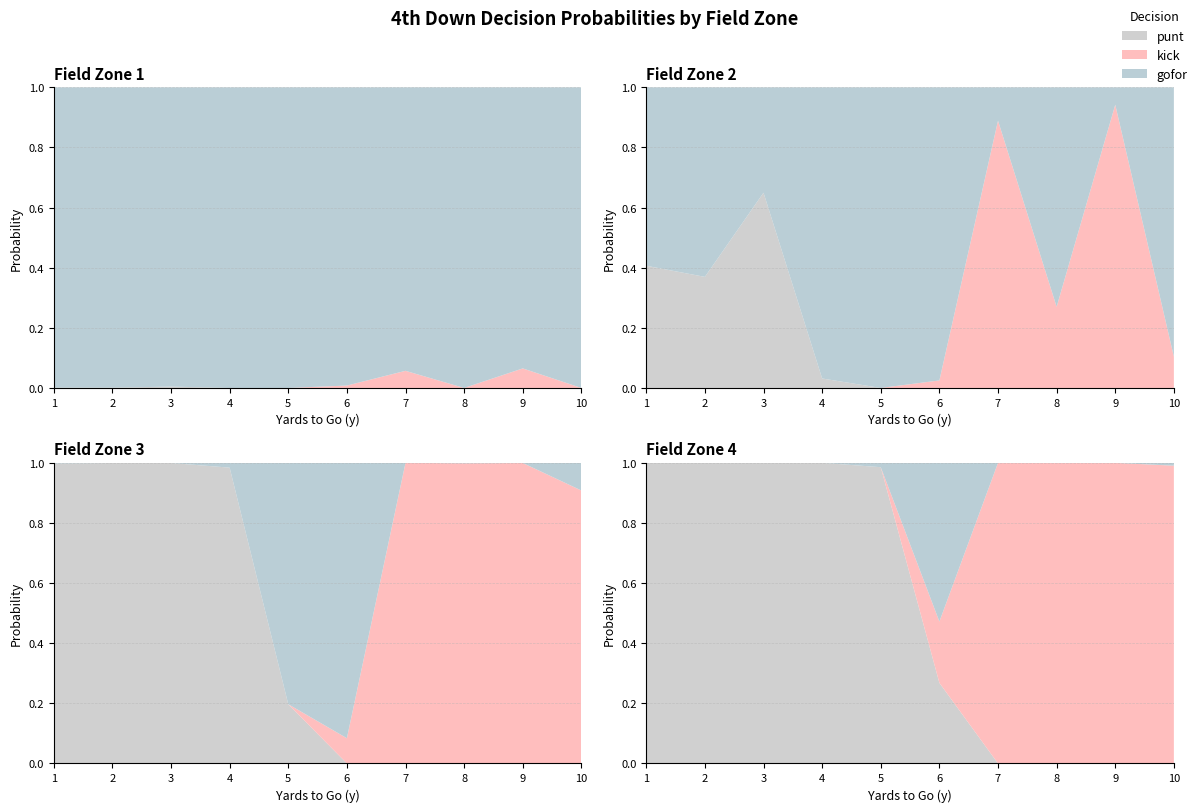

Reading left to right, transcribe all the data shown in this chart.

gofor: 1.0	0.6	0.0	0.0	1.0	0.6	0.0	0.0	1.0	0.4	0.0	0.0	1.0	1.0	0.0	0.0	1.0	1.0	0.8	0.0	1.0	1.0	0.9	0.5	0.9	0.1	0.0	0.0	1.0	0.7	0.0	0.0	0.9	0.1	0.0	0.0	1.0	0.9	0.1	0.0
kick: 0.0	0.0	0.0	0.0	0.0	0.0	0.0	0.0	0.0	0.0	0.0	0.0	0.0	0.0	0.0	0.0	0.0	0.0	0.0	0.0	0.0	0.0	0.1	0.2	0.1	0.9	1.0	1.0	0.0	0.3	1.0	1.0	0.1	0.9	1.0	1.0	0.0	0.1	0.9	1.0
punt: 0.0	0.4	1.0	1.0	0.0	0.4	1.0	1.0	0.0	0.6	1.0	1.0	0.0	0.0	1.0	1.0	0.0	0.0	0.2	1.0	0.0	0.0	0.0	0.3	0.0	0.0	0.0	0.0	0.0	0.0	0.0	0.0	0.0	0.0	0.0	0.0	0.0	0.0	0.0	0.0